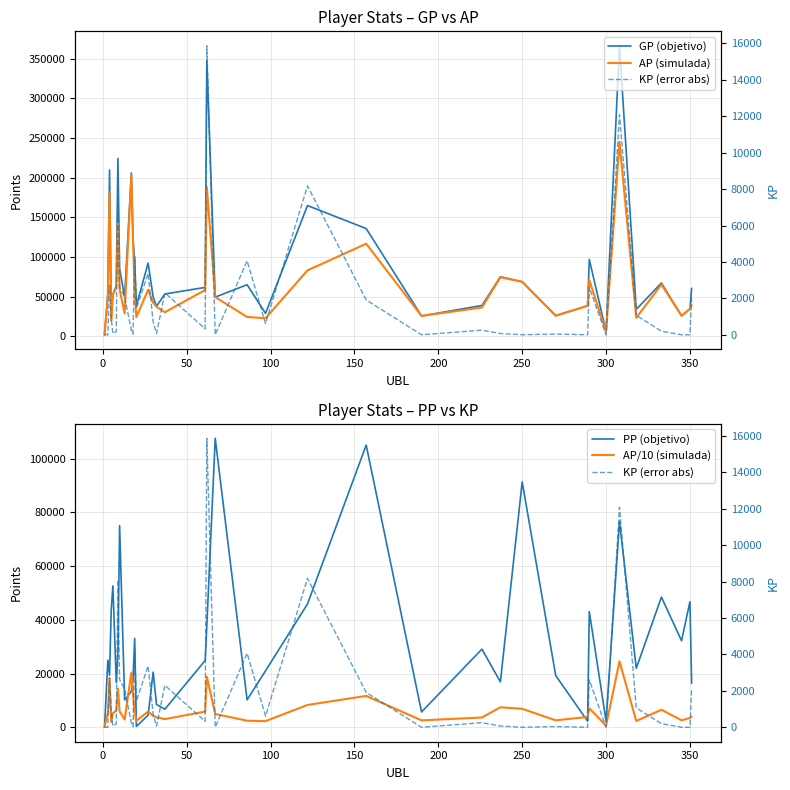

True or false: GP (objetivo) and AP/10 (simulada) intersect in this chart.

False